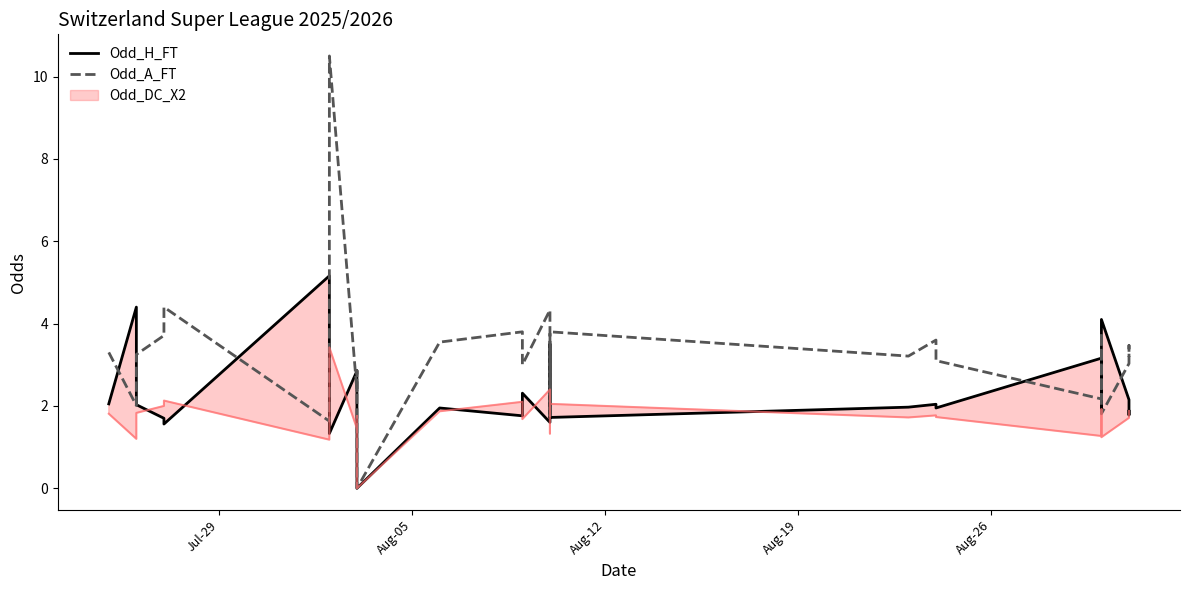

True or false: Odd_A_FT and Odd_H_FT cross at least once.

True